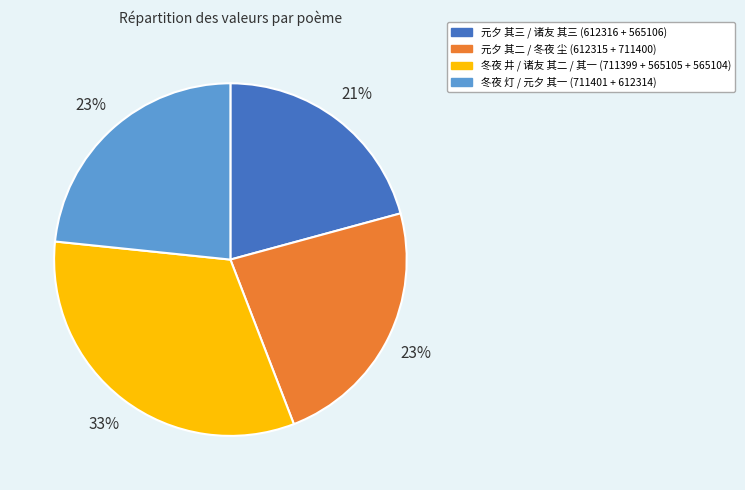

Count the number of slices in the pie.

4